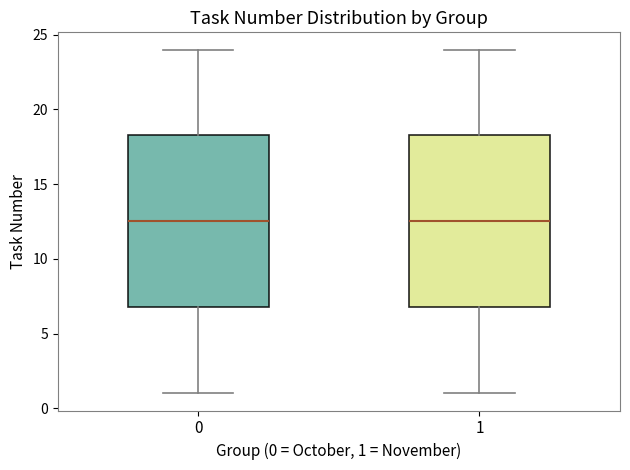

Reading left to right, transcribe this box plot: for each box, give where its median line is, the range the box spans, and where its two whiskers end, as read against the y-axis. The values are not printed on the chart, so give them approximately, as read against the axis.

0: median 12.5, box 7.0 to 18.5, whiskers 1.0 to 24.0
1: median 12.5, box 7.0 to 18.5, whiskers 1.0 to 24.0